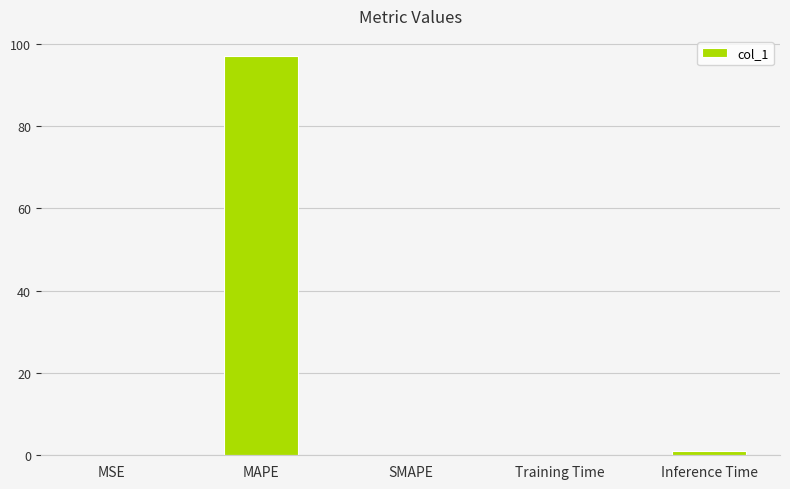

Is it true that the value at MSE is 0.0?

True